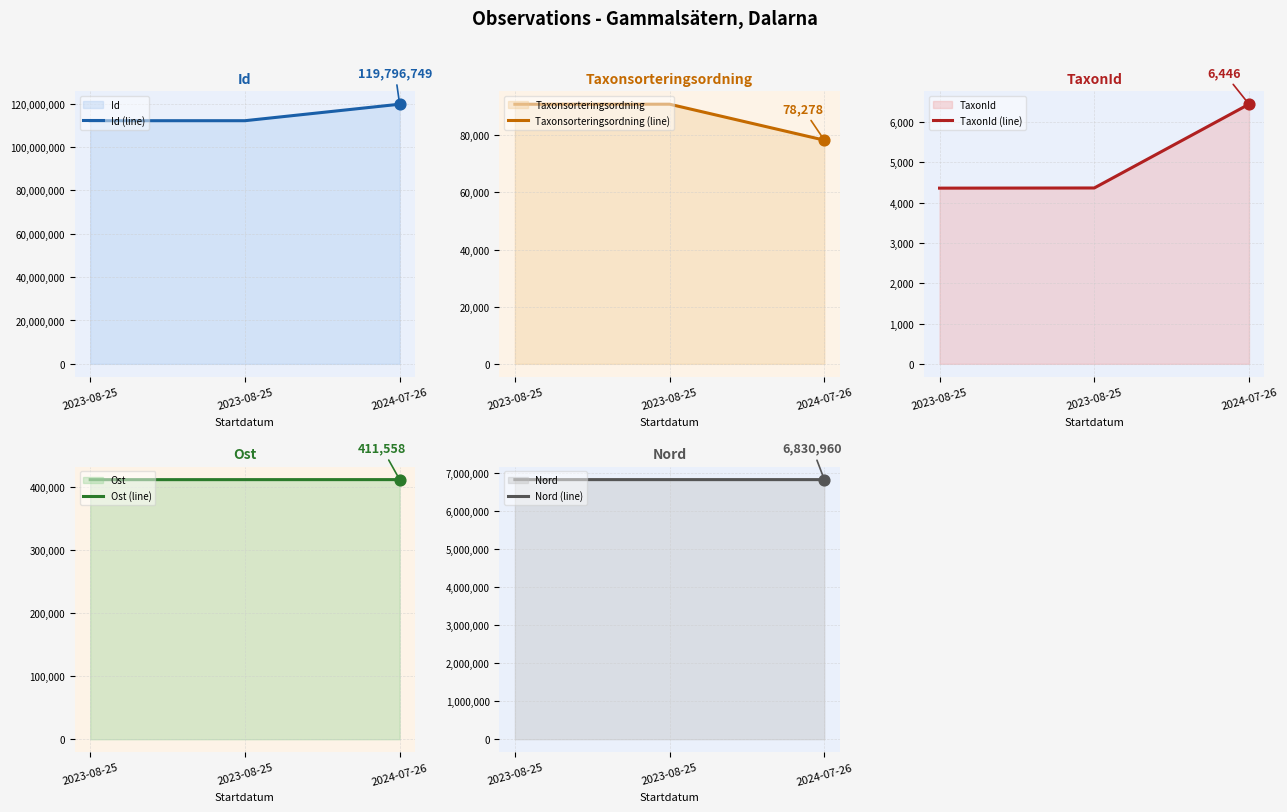

At which category is the sum across all series the highest?

2024-07-26